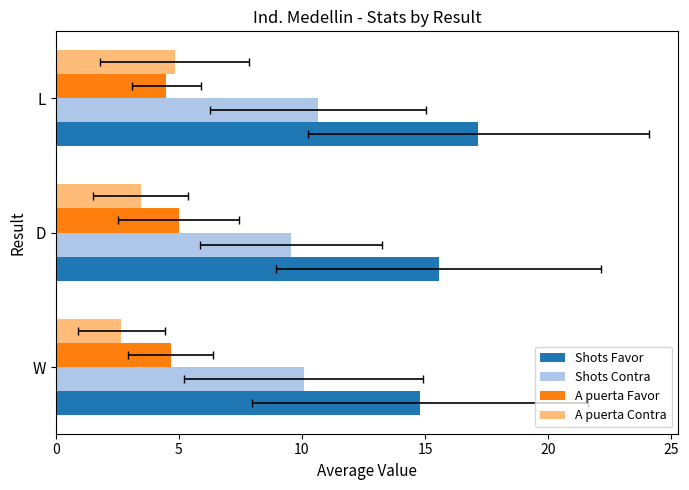

List the series in order of their peak value, highest first.

Shots Favor, Shots Contra, A puerta Favor, A puerta Contra